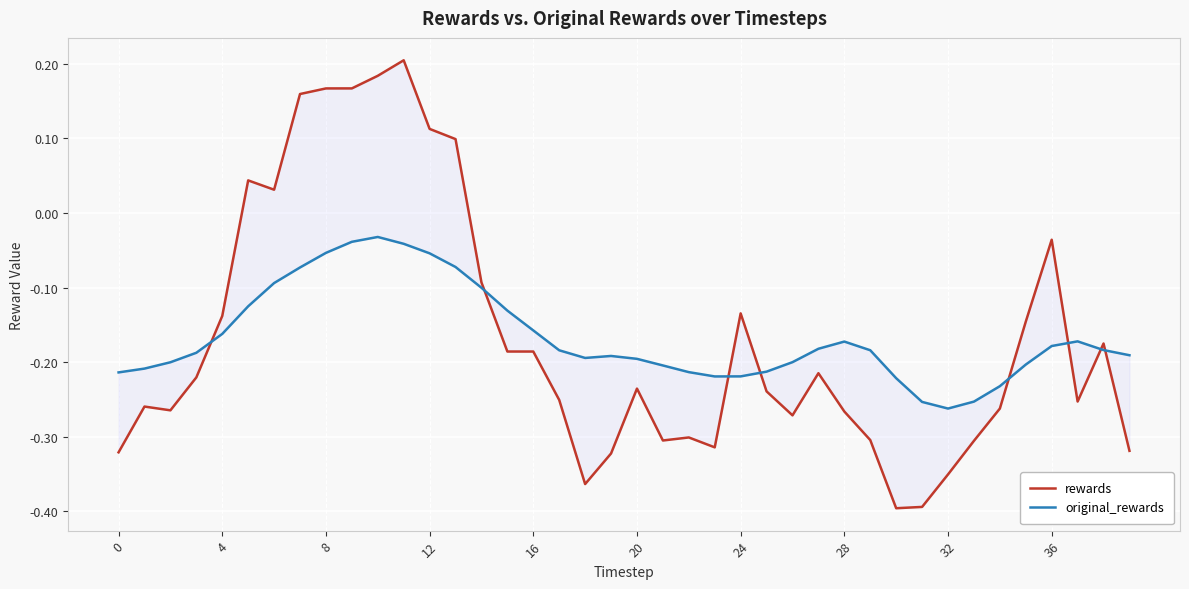

Is it true that original_rewards equals -0.2 at 30?

True